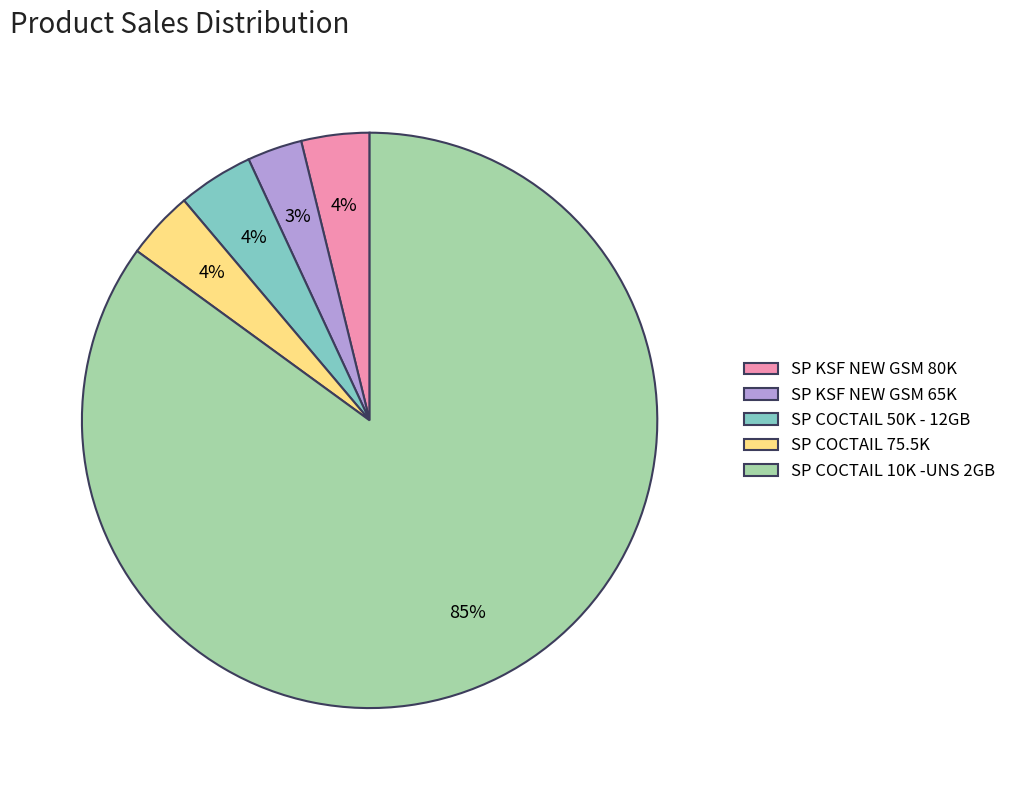

Which category has the smallest portion of the pie?

SP KSF NEW GSM 65K